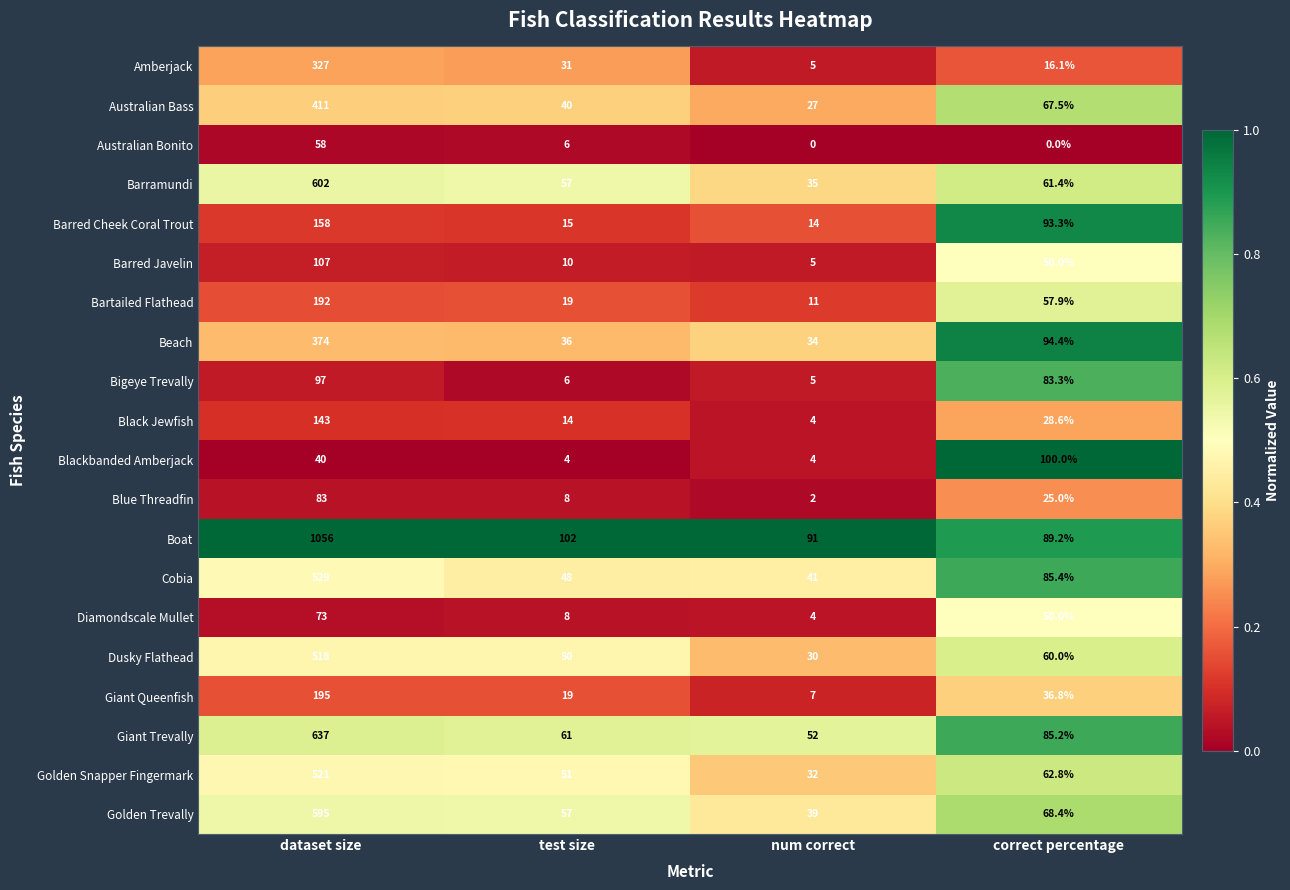

True or false: Diamondscale Mullet has a value of 82.8 at correct percentage.

False